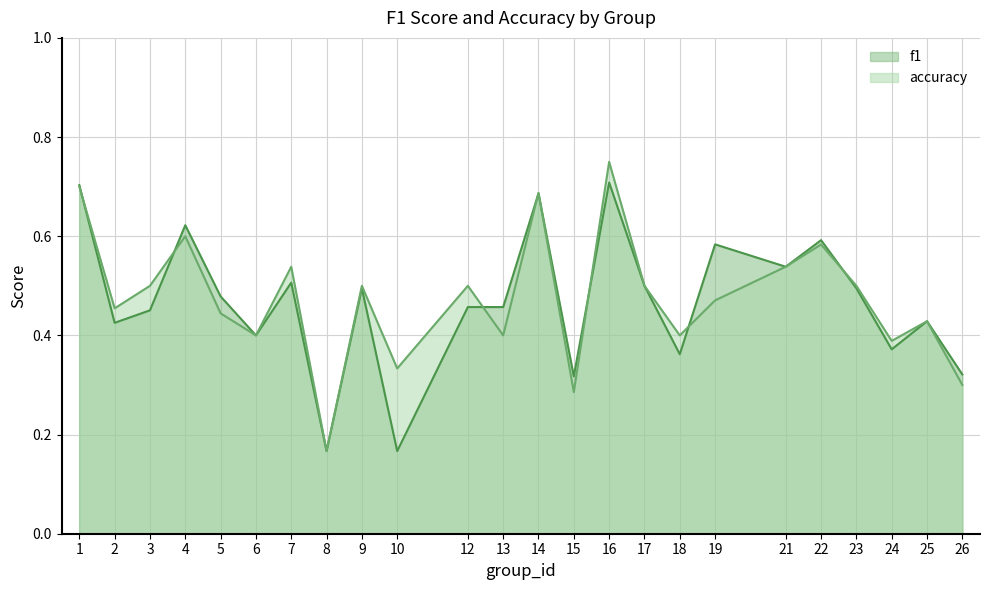

Reading right to left, what are all the values shown in this chart?

f1: 26=0.3	25=0.4	24=0.4	23=0.5	22=0.6	21=0.5	19=0.6	18=0.4	17=0.5	16=0.7	15=0.3	14=0.7	13=0.5	12=0.5	10=0.2	9=0.5	8=0.2	7=0.5	6=0.4	5=0.5	4=0.6	3=0.5	2=0.4	1=0.7
accuracy: 26=0.3	25=0.4	24=0.4	23=0.5	22=0.6	21=0.5	19=0.5	18=0.4	17=0.5	16=0.8	15=0.3	14=0.7	13=0.4	12=0.5	10=0.3	9=0.5	8=0.2	7=0.5	6=0.4	5=0.4	4=0.6	3=0.5	2=0.5	1=0.7